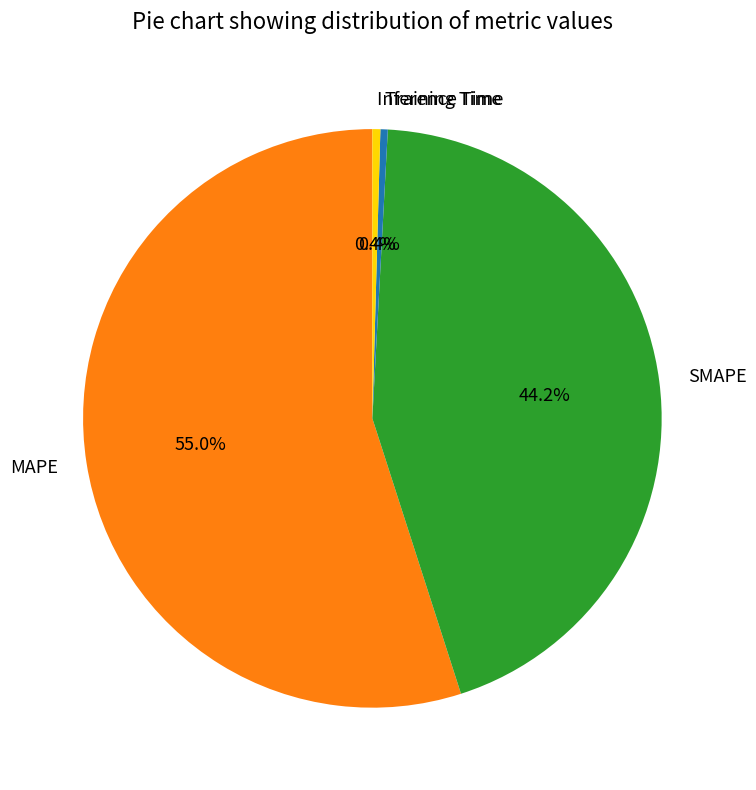

How much of the chart is everything except Inference Time?

99.6%